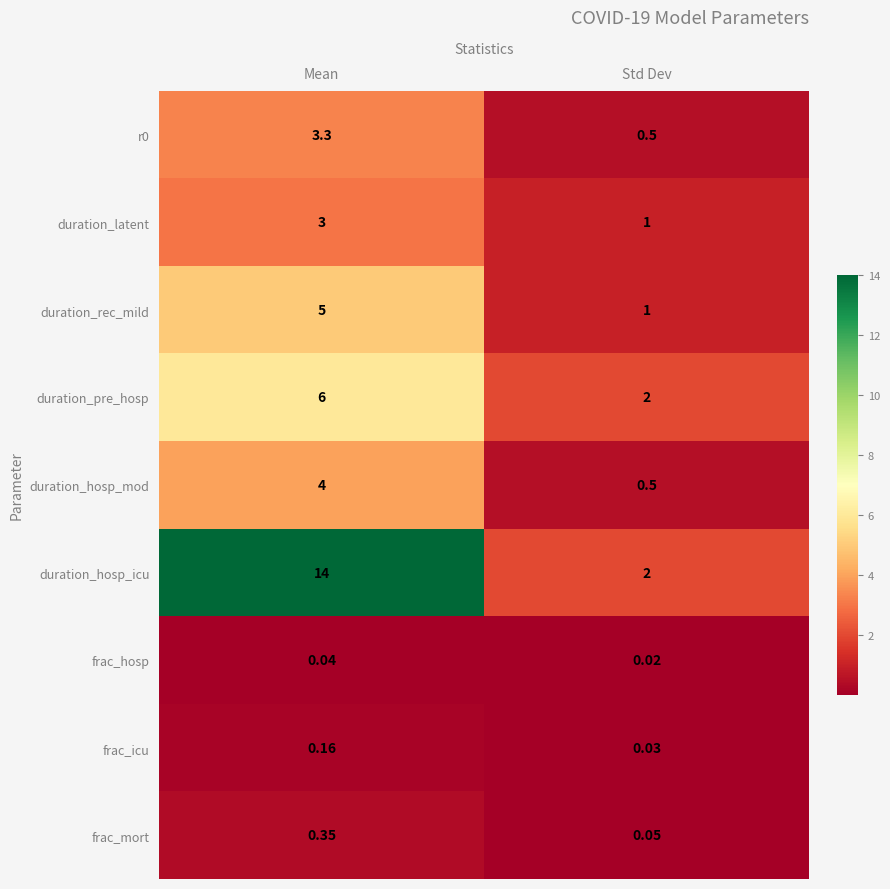

How many categories are shown in the chart?

2